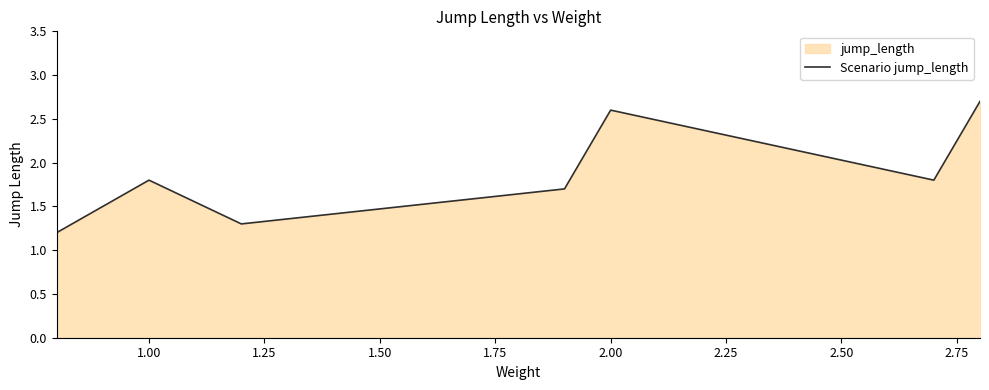

The chart shows a value of 2.6 at 2.00. True or false?

True